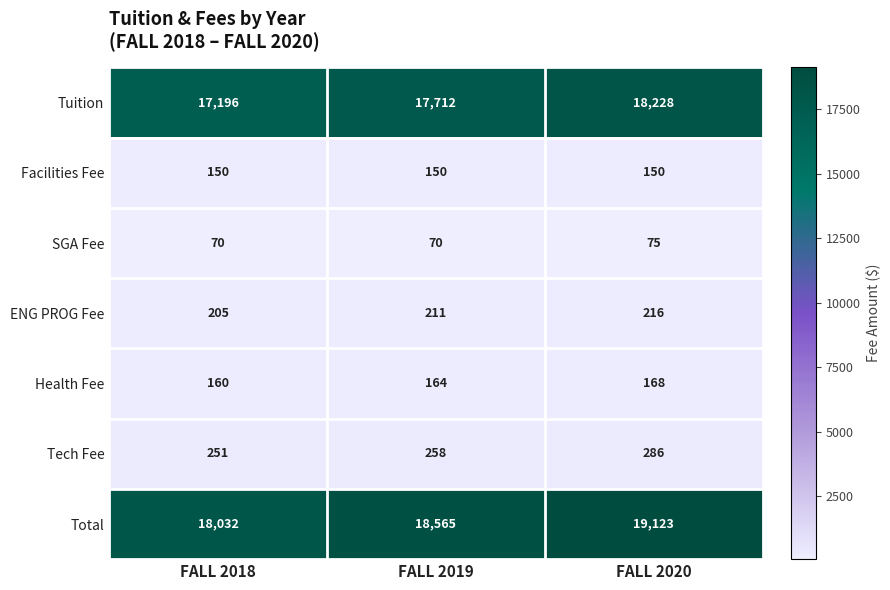

What is the difference between the Tuition values at FALL 2018 and FALL 2019?

516